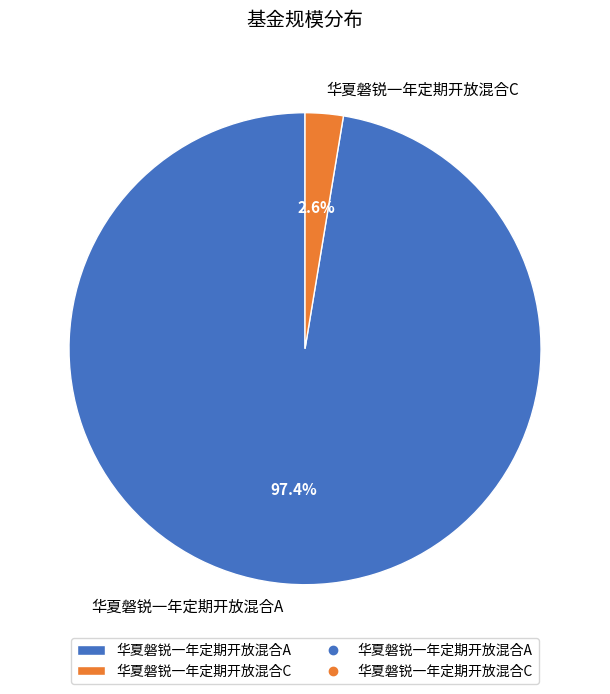

What percentage do 华夏磐锐一年定期开放混合C and 华夏磐锐一年定期开放混合A together represent?

100.0%